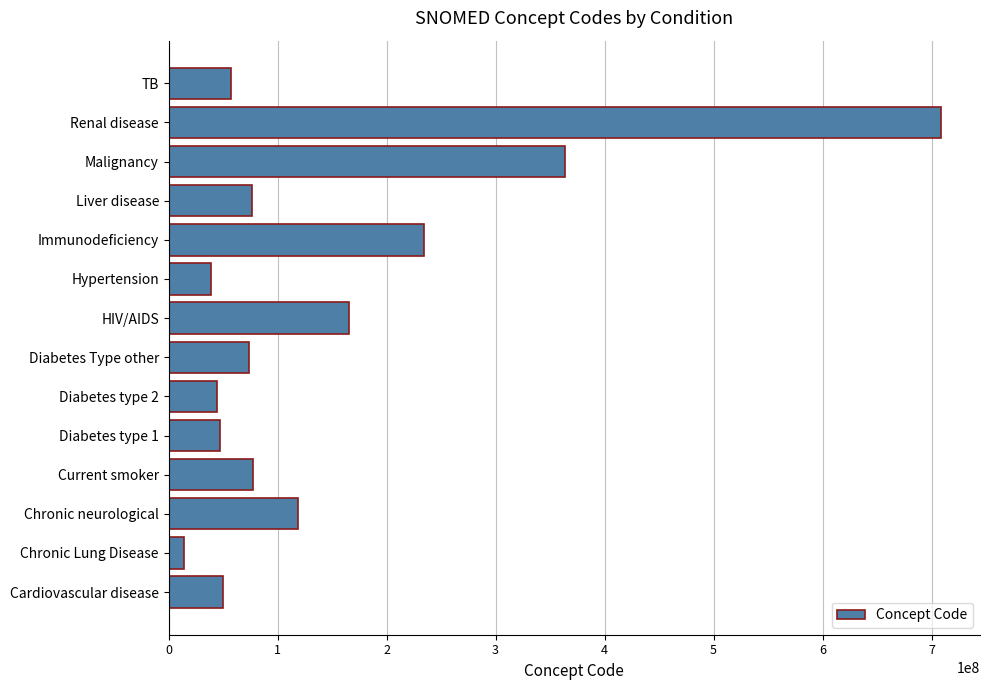

What is the average value?

147702933